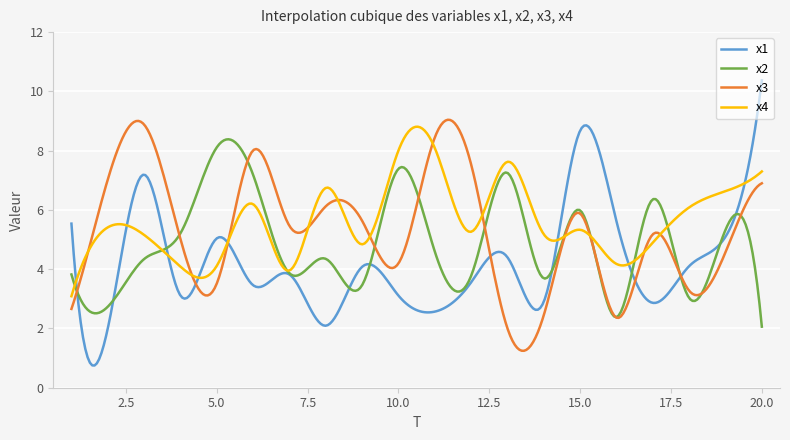

What is the minimum value for x2?

2.1